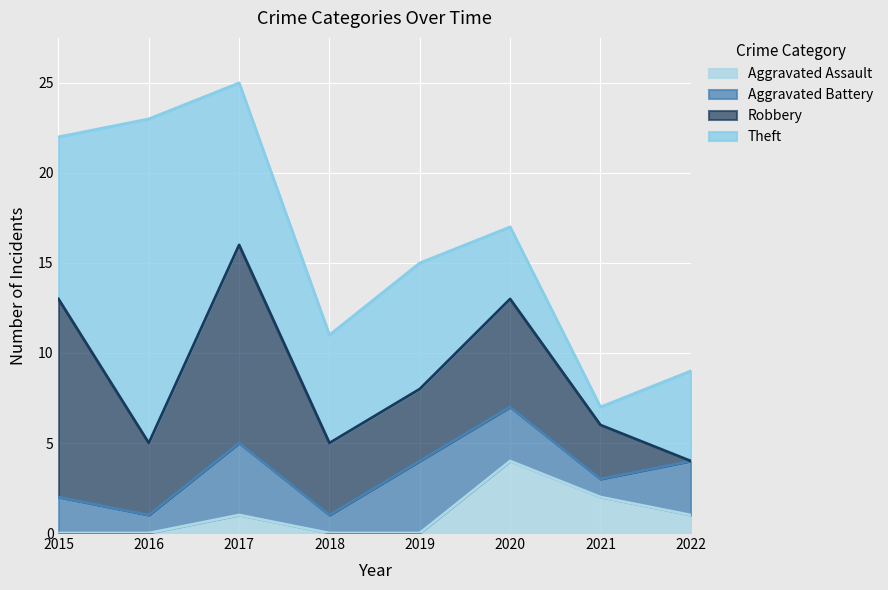

Rank the series by their average value, from highest to lowest.

Theft, Robbery, Aggravated Battery, Aggravated Assault